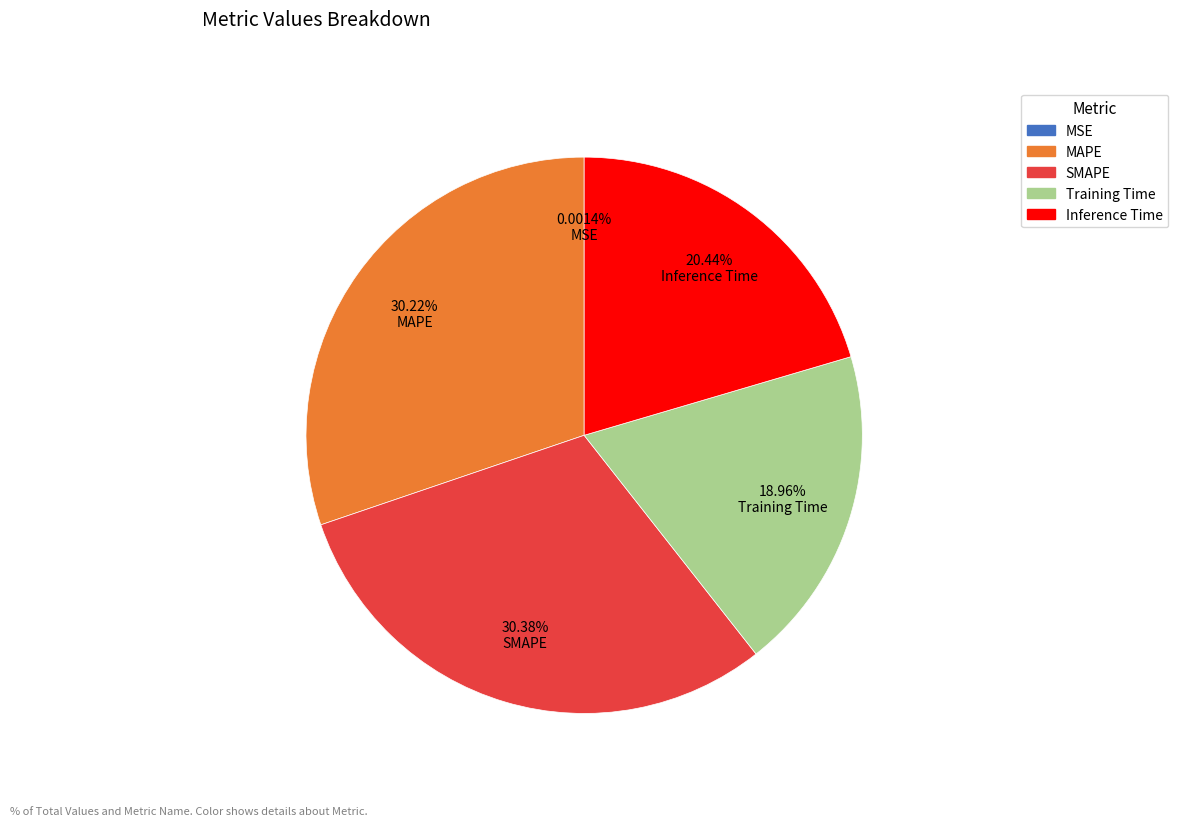

The MAPE slice represents 30% of the pie. True or false?

True